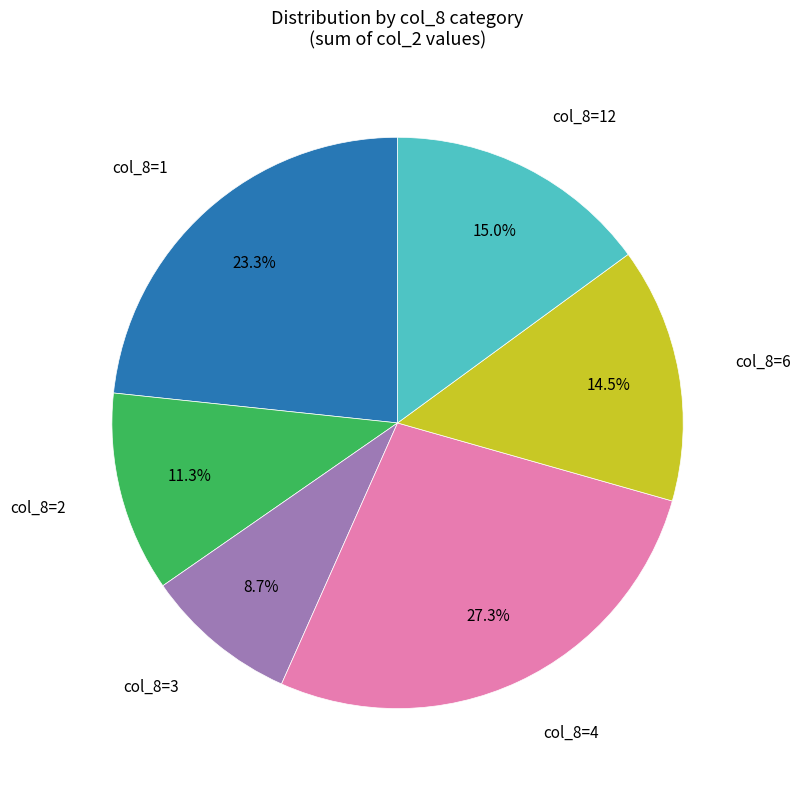

Which slice is the smallest?

col_8=3